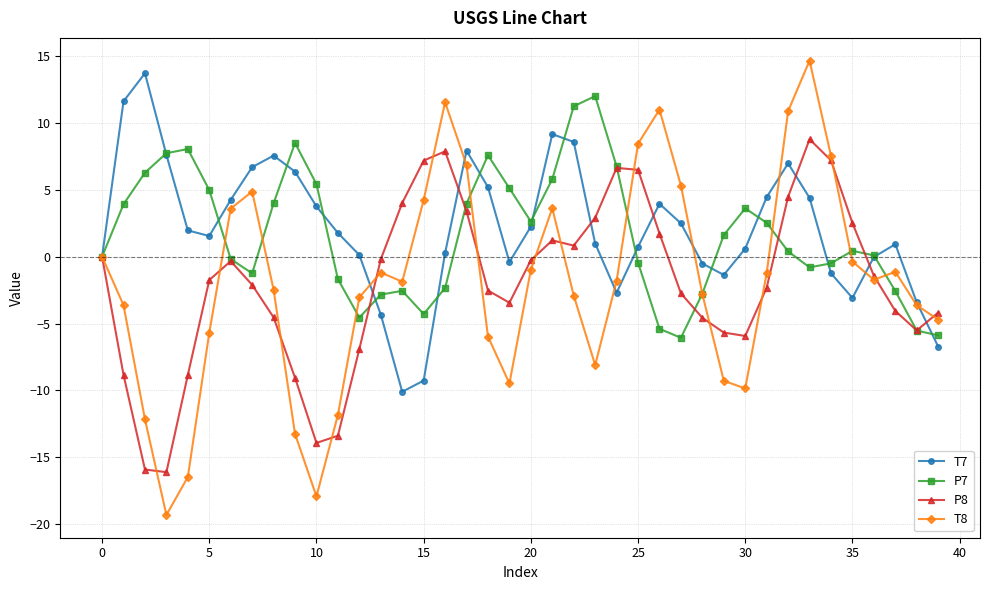

True or false: T8 has more than 2 points higher than both neighbors.

True